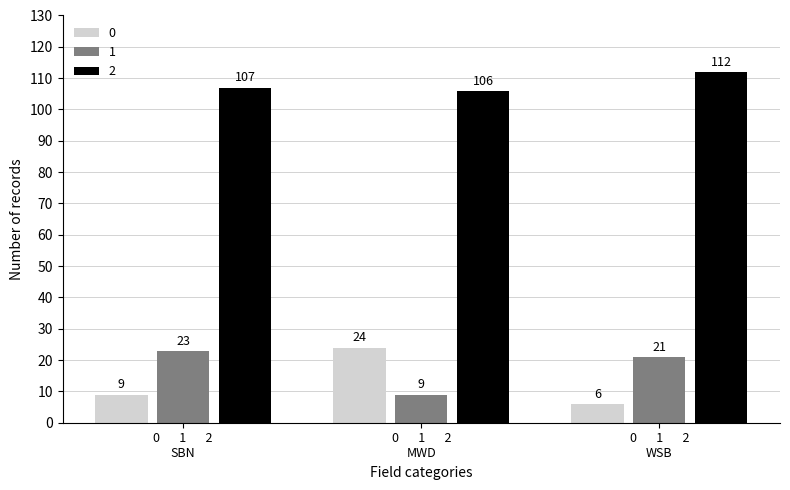

What is the maximum value shown in the chart?

112